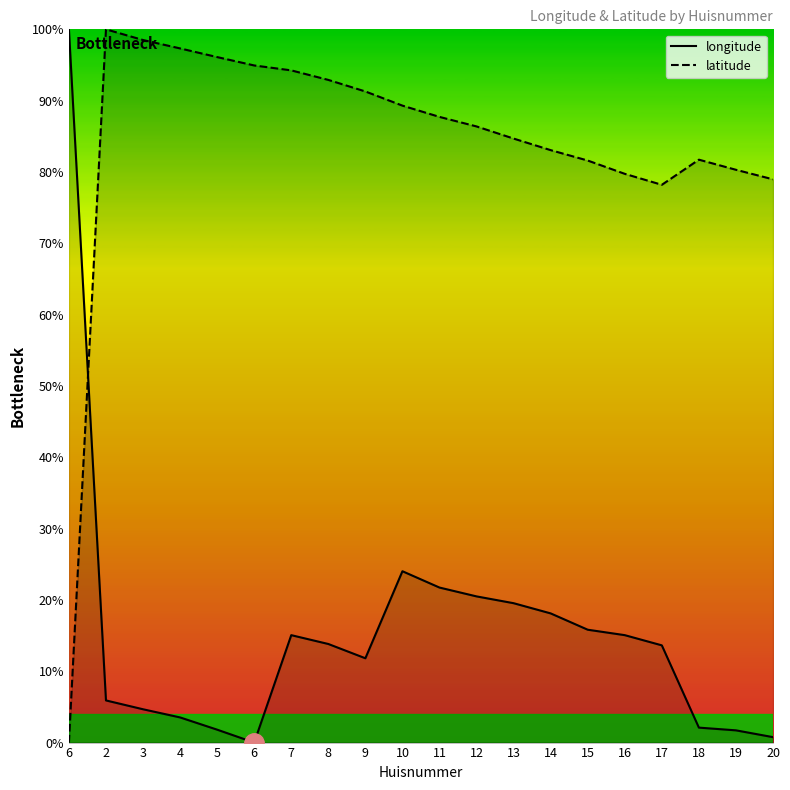

Where does the longitude series first go above 13?

6